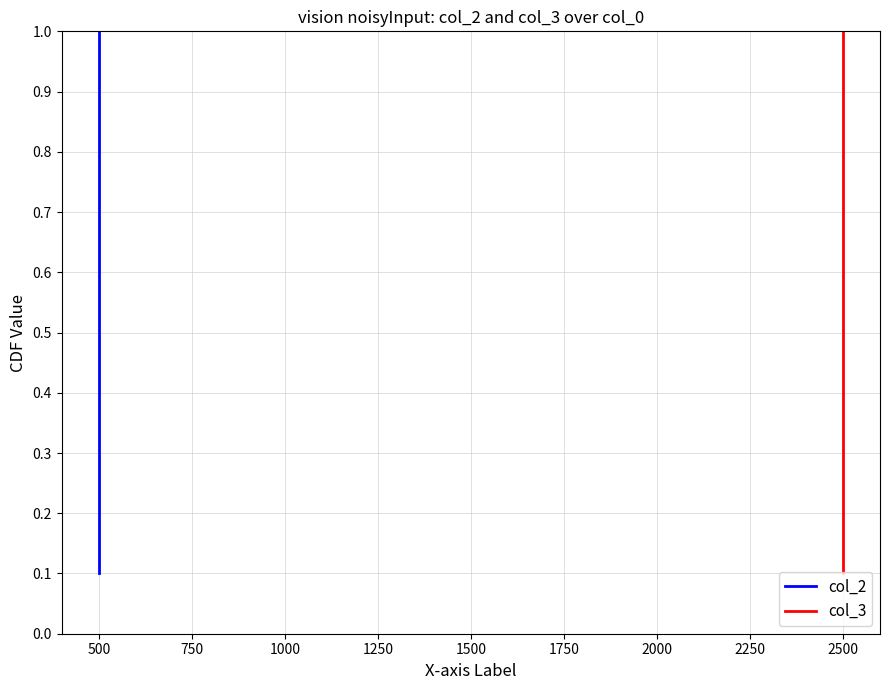

Reading right to left, transcribe all the data shown in this chart.

col_2: 1.0	0.9	0.8	0.7	0.6	0.5	0.4	0.3	0.2	0.1
col_3: 1.0	0.9	0.8	0.7	0.6	0.5	0.4	0.3	0.2	0.1